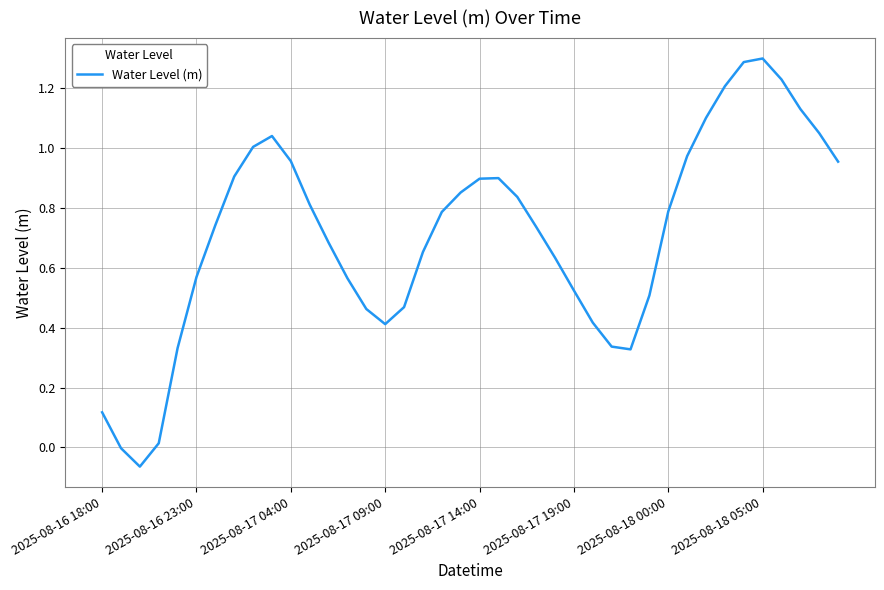

What is the difference between the second highest and minimum values?

1.4